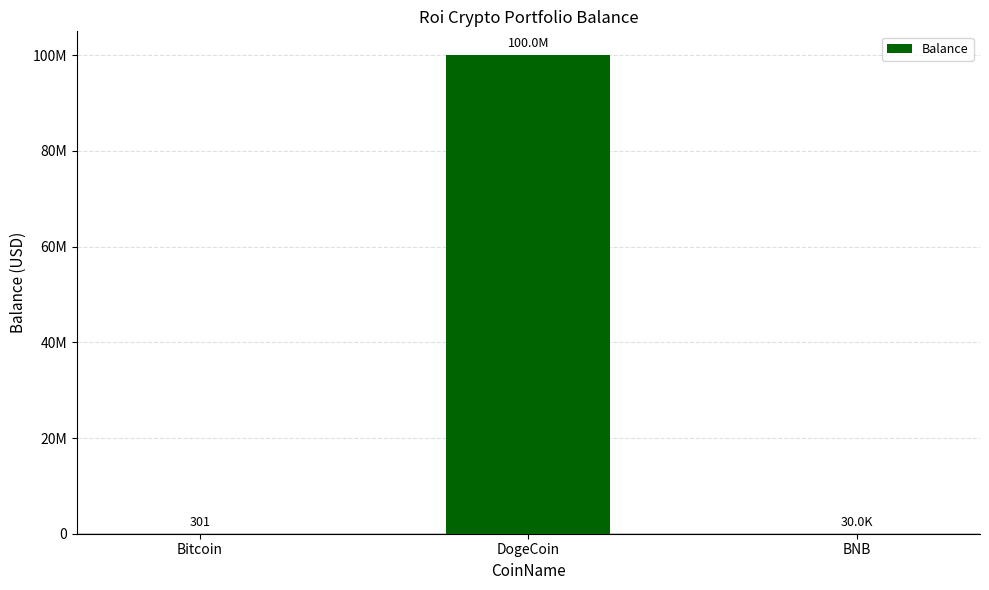

What is the sum of all values?

100030301